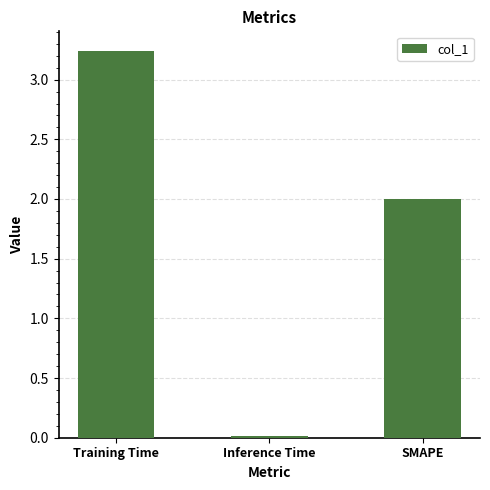

Rank the categories by value from lowest to highest.

Inference Time, SMAPE, Training Time